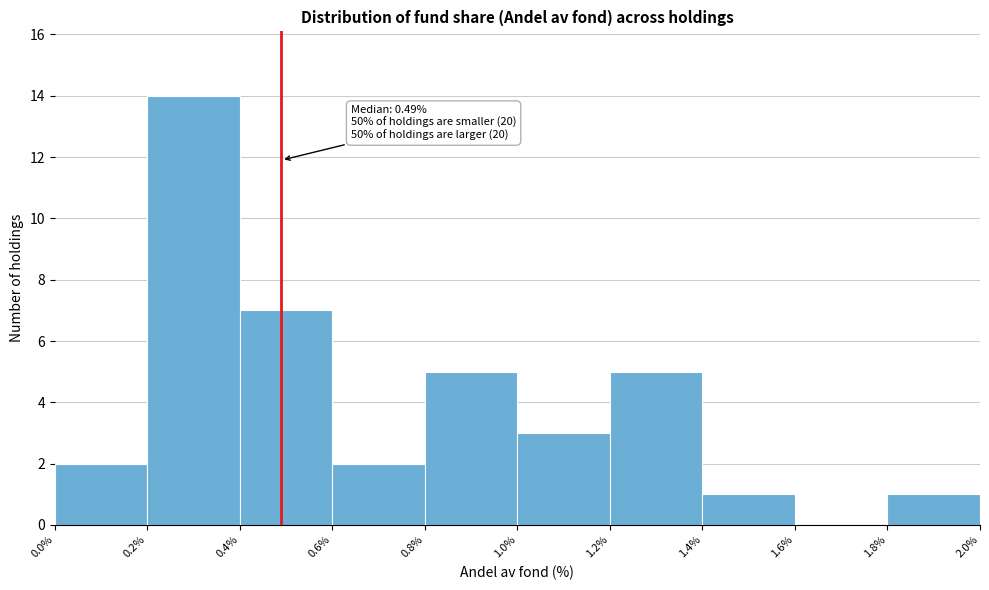

Which range on the x-axis has the tallest bar?

0.2% to 0.4%